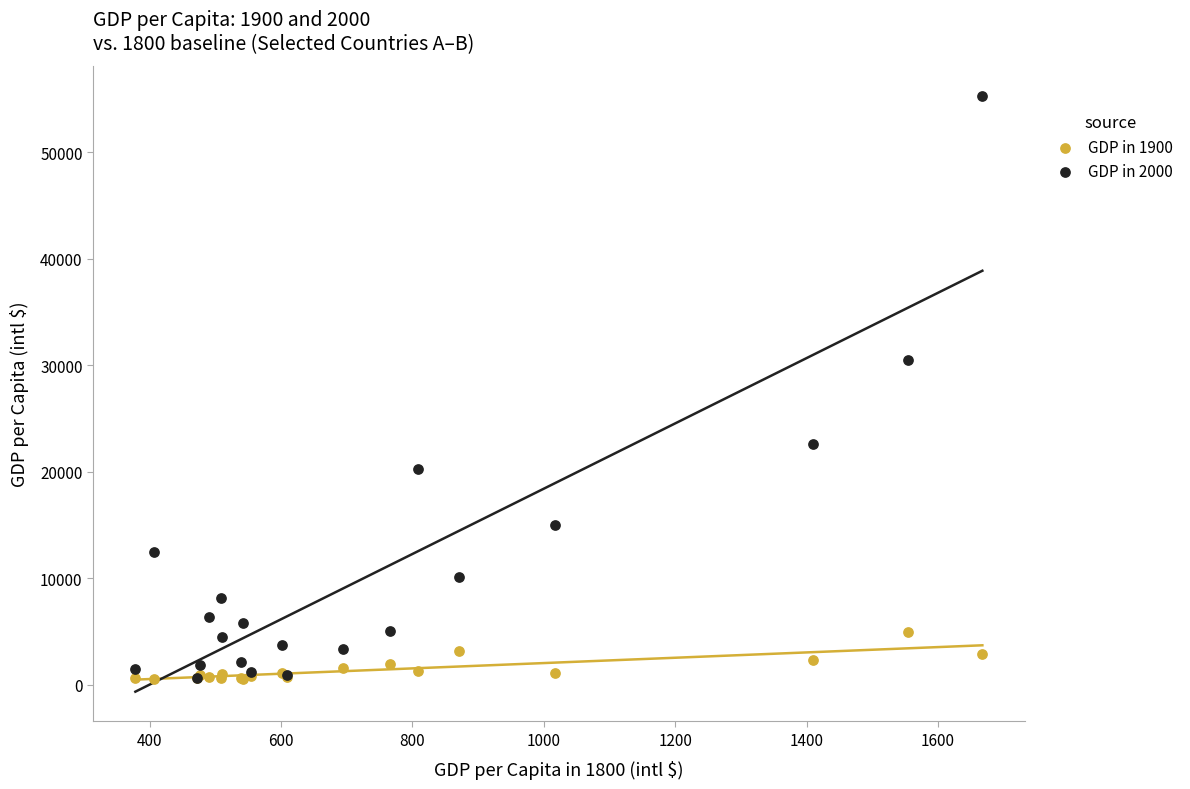

Across all series, what Y value is closest to 27931?

30485.9